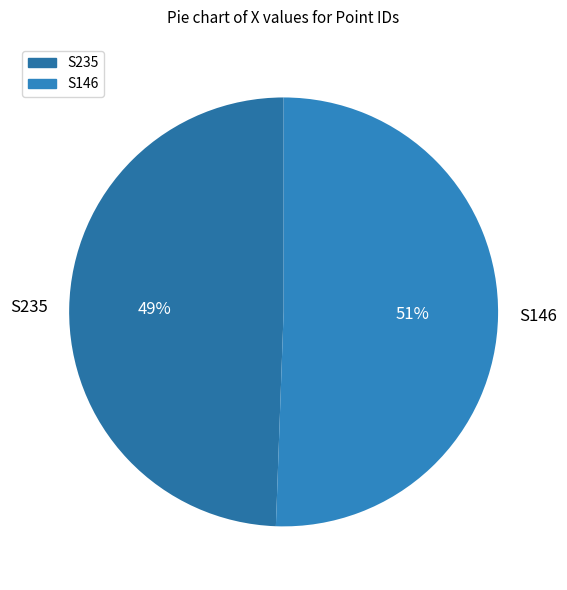

To the nearest percent, what is the combined percentage of S146 and S235?

100%